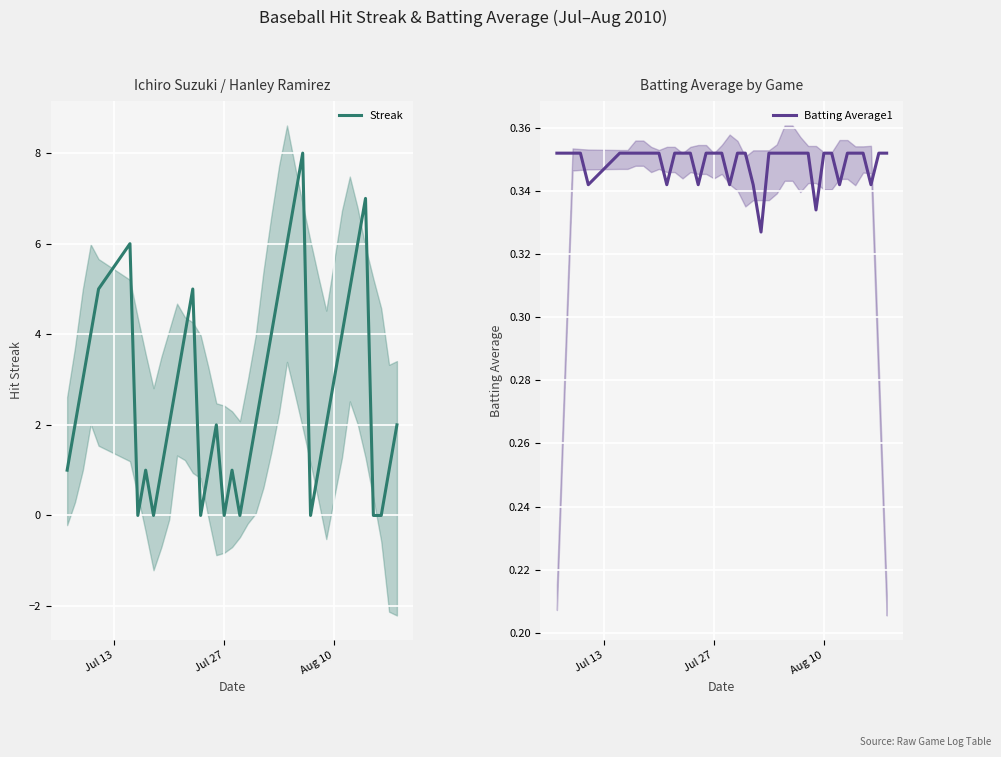

Count the Batting Average1 values in the range 0 to 1.

40